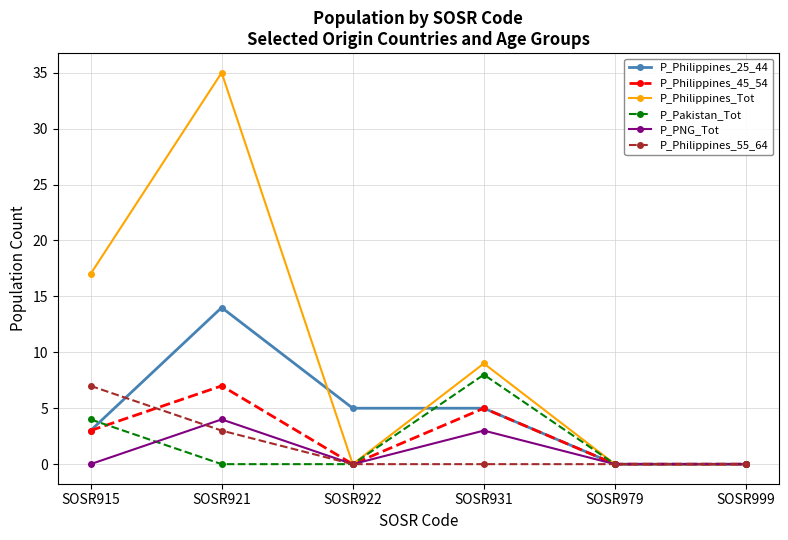

At which category does the chart reach its peak across all series?

SOSR921